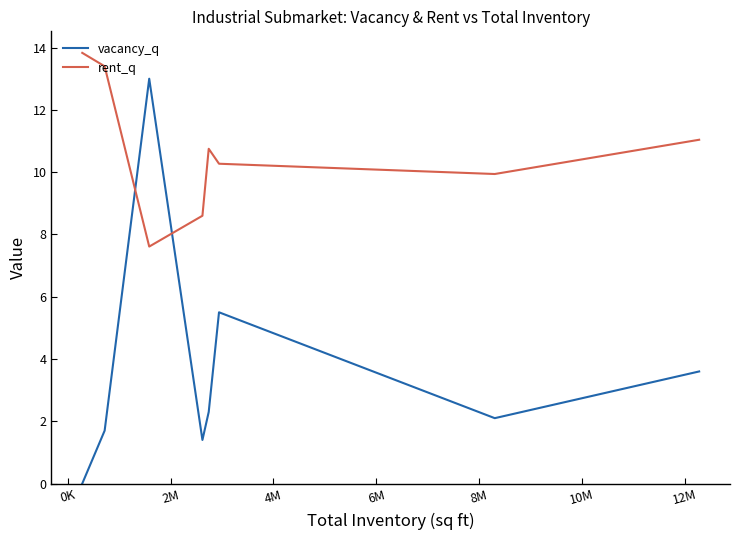

What is the difference between the maximum and second lowest values in the rent_q series?

5.2